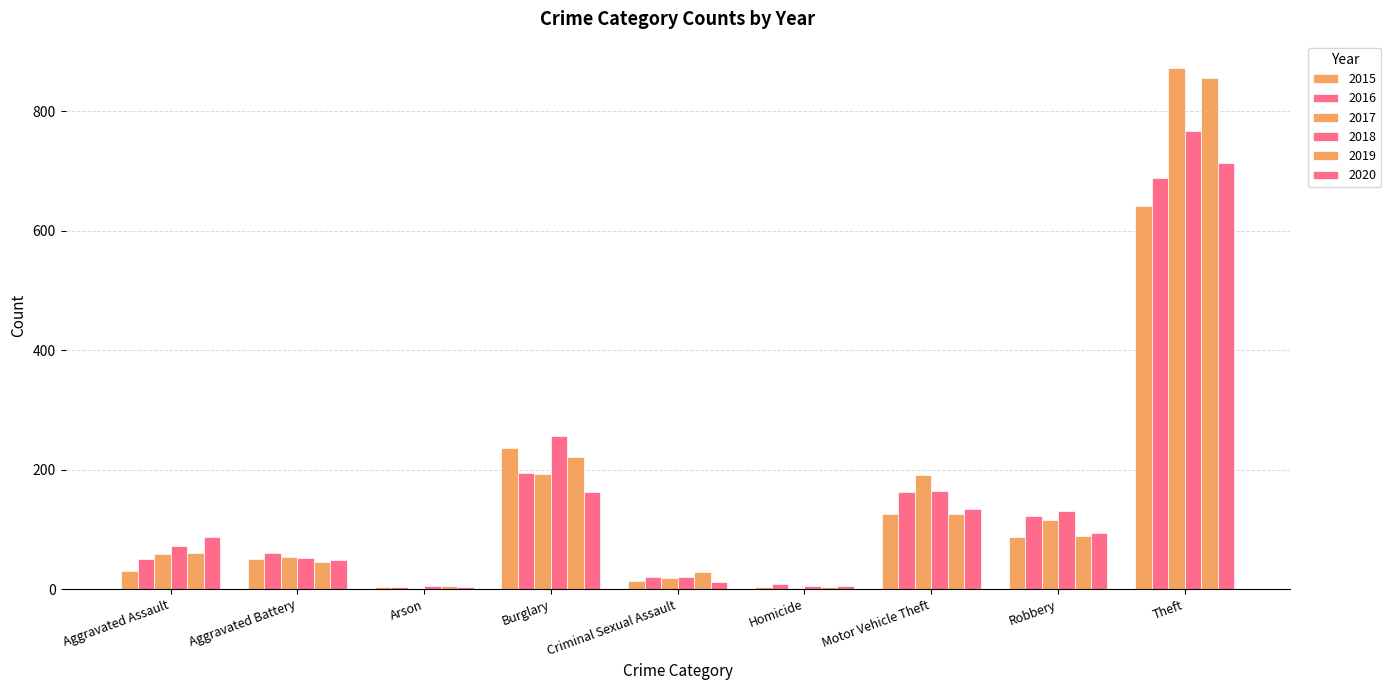

What is the label of the 9th bar from the right?

Aggravated Assault